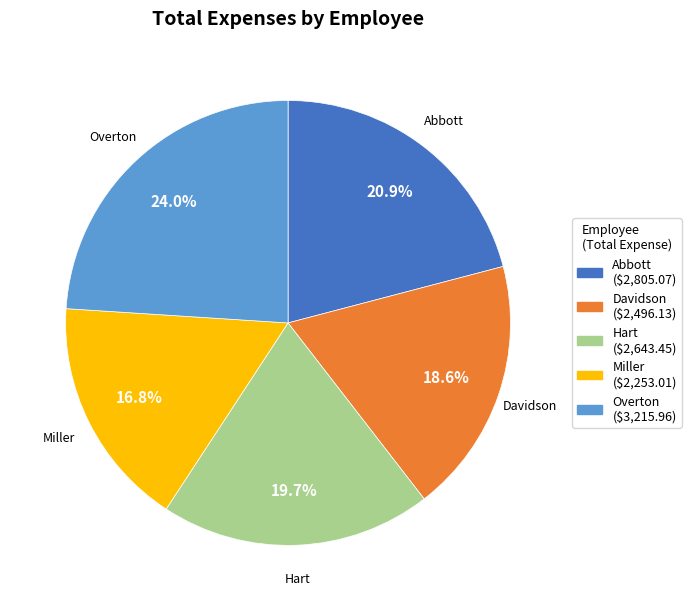

To the nearest percent, what is the average slice percentage?

20%